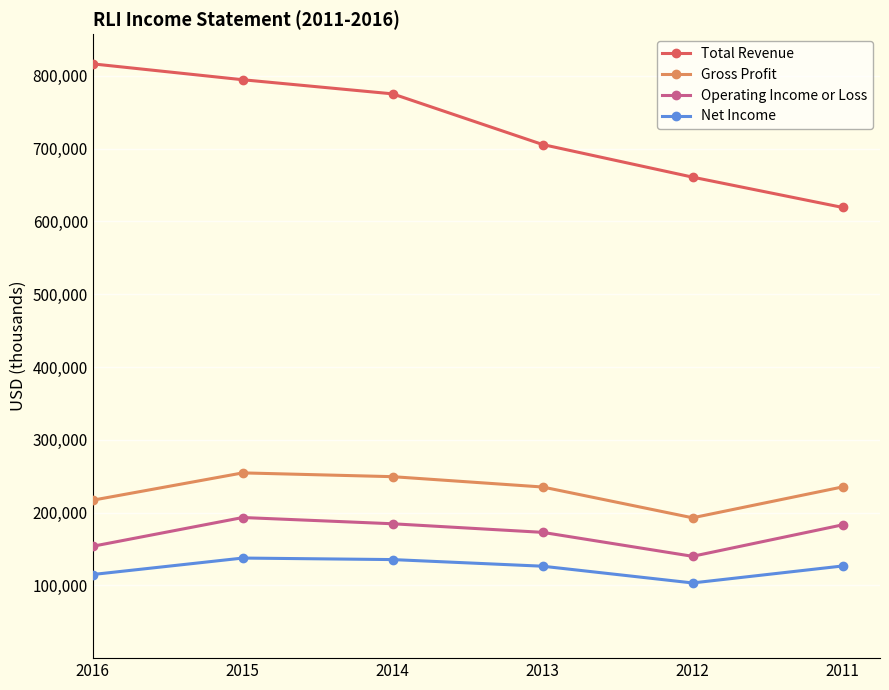

Which series has the widest spread of values?

Total Revenue